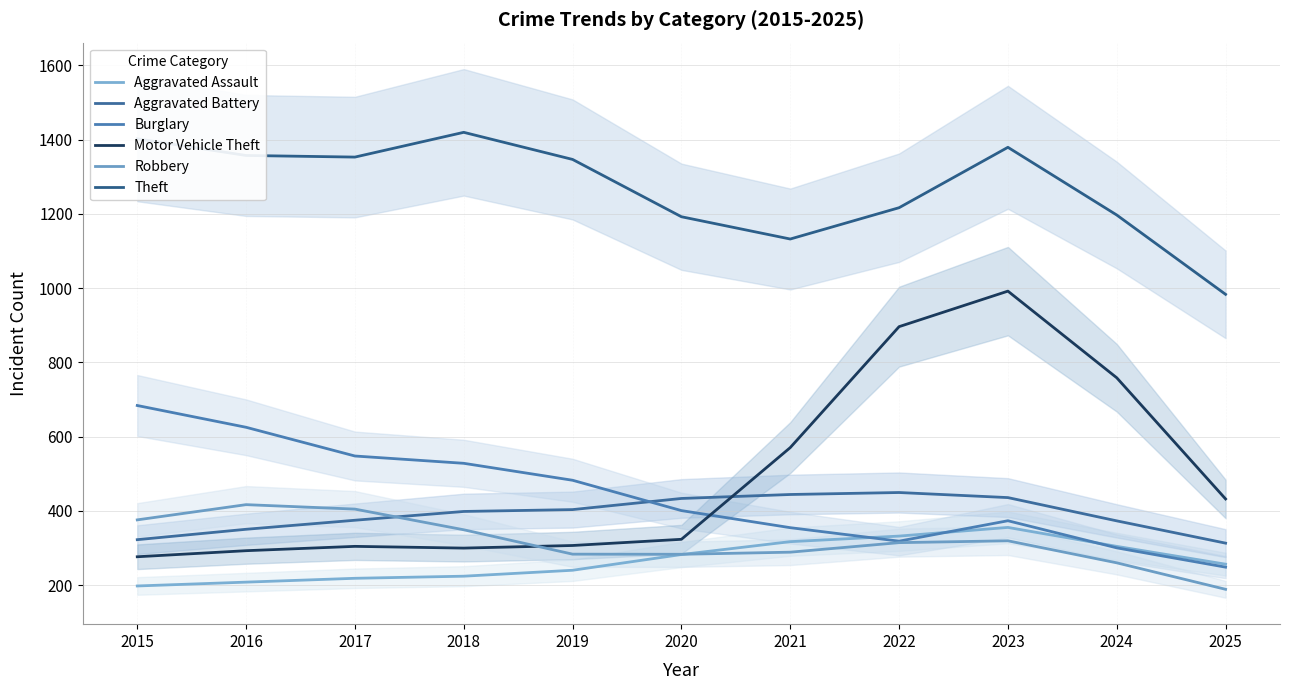

What is the sum of the Aggravated Assault values at 2024 and 2025?

561.3